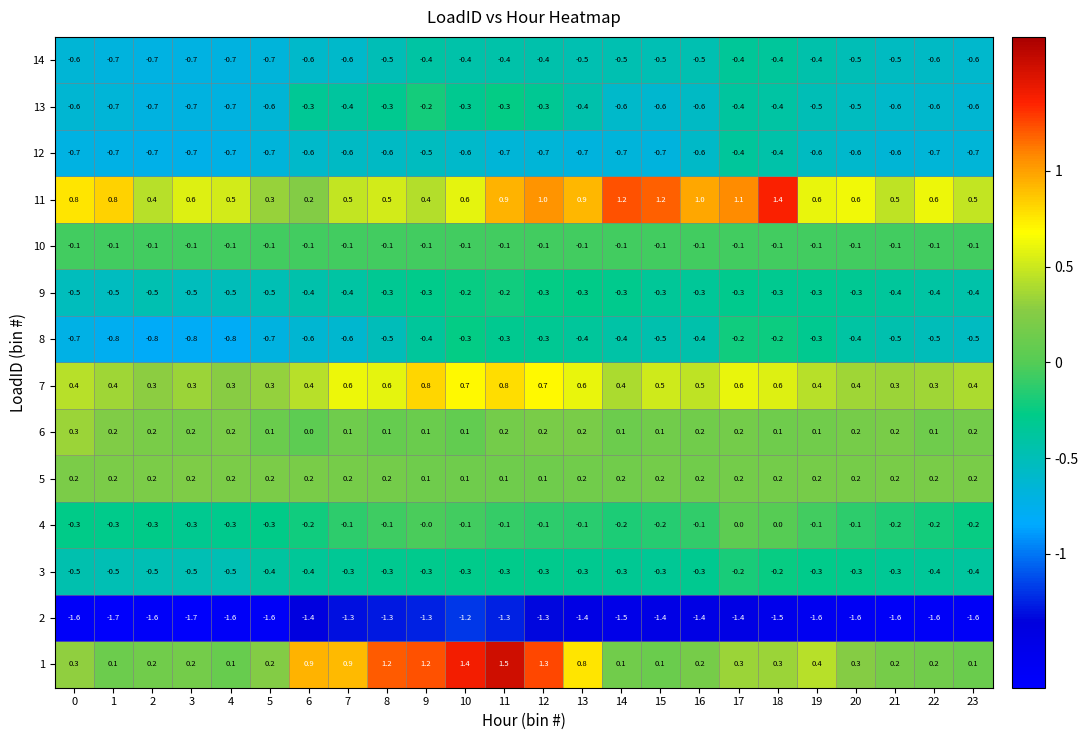

What is the difference between the 2 values at 3 and 6?

0.3